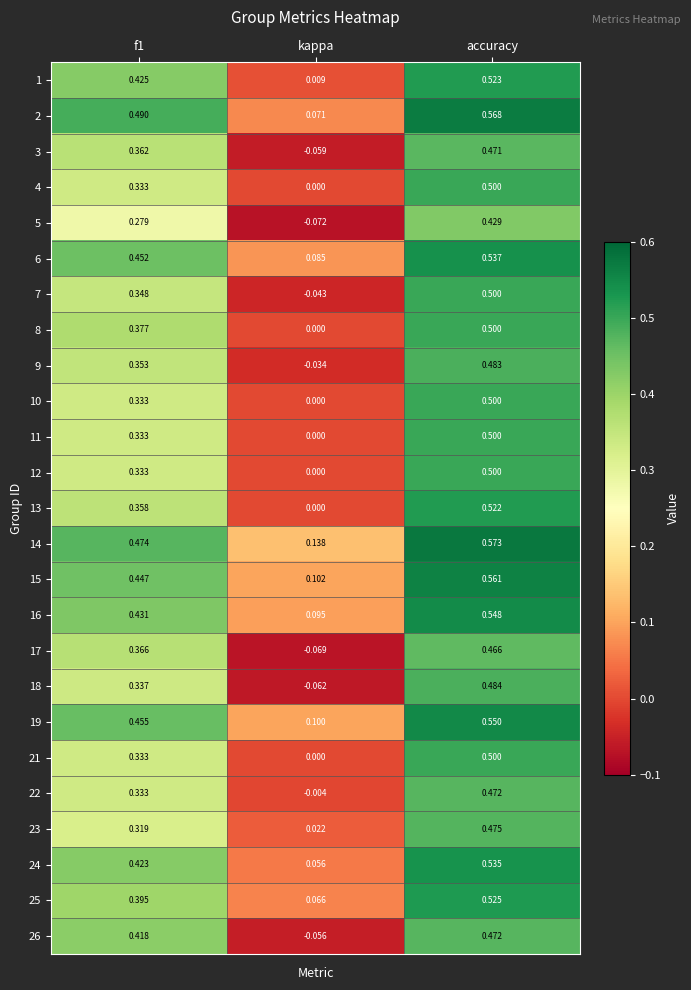

Where is 17 nearest to the value 0?

kappa